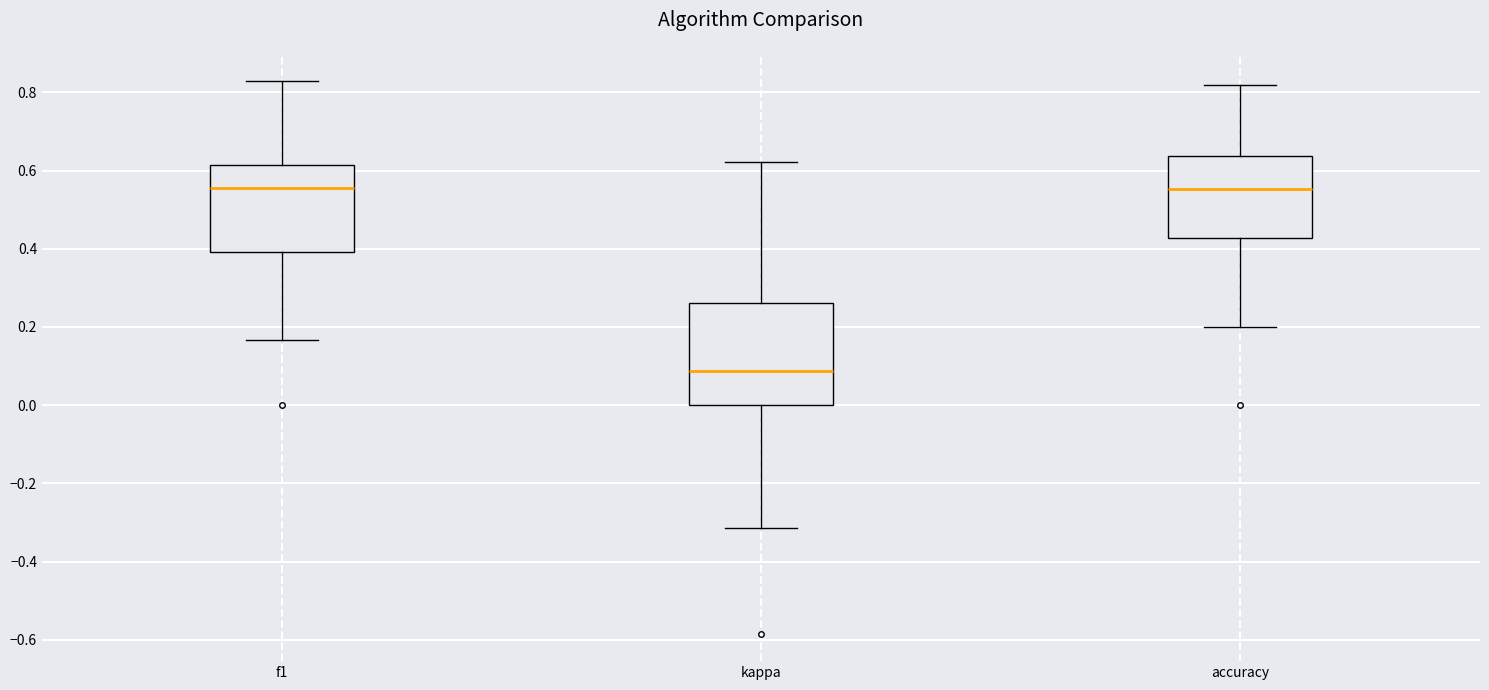

Reading left to right, read every box against the y-axis: the position of its median line, the range the box covers, and the ends of its whiskers. The values are not printed on the chart, so give them approximately, as read against the axis.

f1: median 0.56, box 0.40 to 0.62, whiskers 0.16 to 0.82
kappa: median 0.08, box 0.00 to 0.26, whiskers -0.32 to 0.62
accuracy: median 0.56, box 0.42 to 0.64, whiskers 0.20 to 0.82